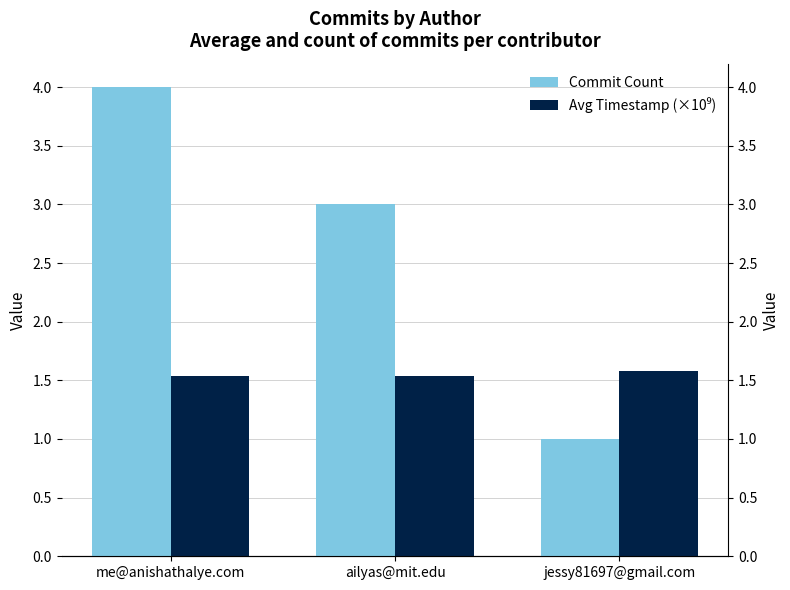

At which category is the sum across all series the highest?

me@anishathalye.com